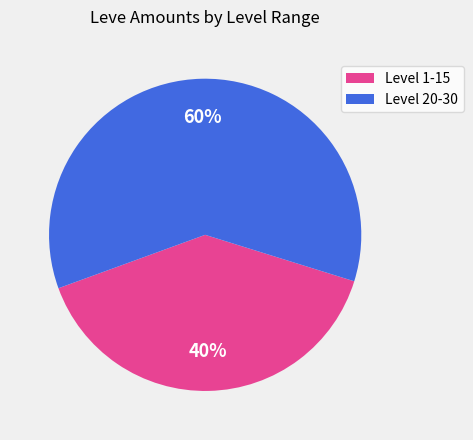

The Level 1-15 slice represents 50% of the pie. True or false?

False